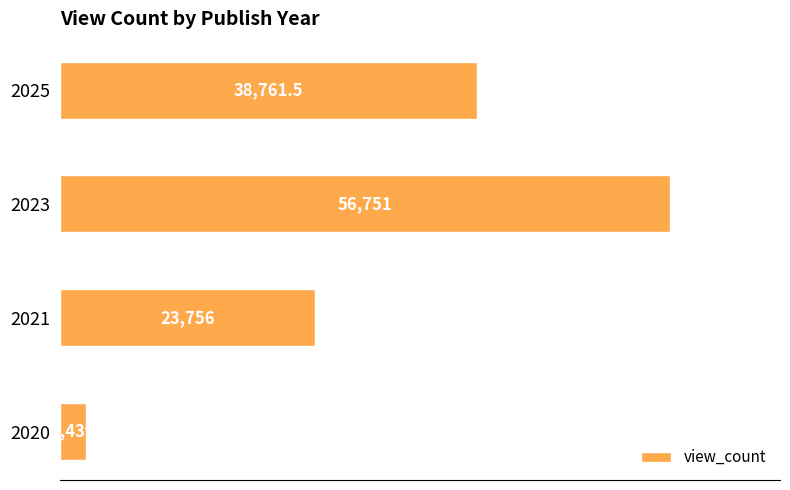

Are the bars horizontal?

Yes